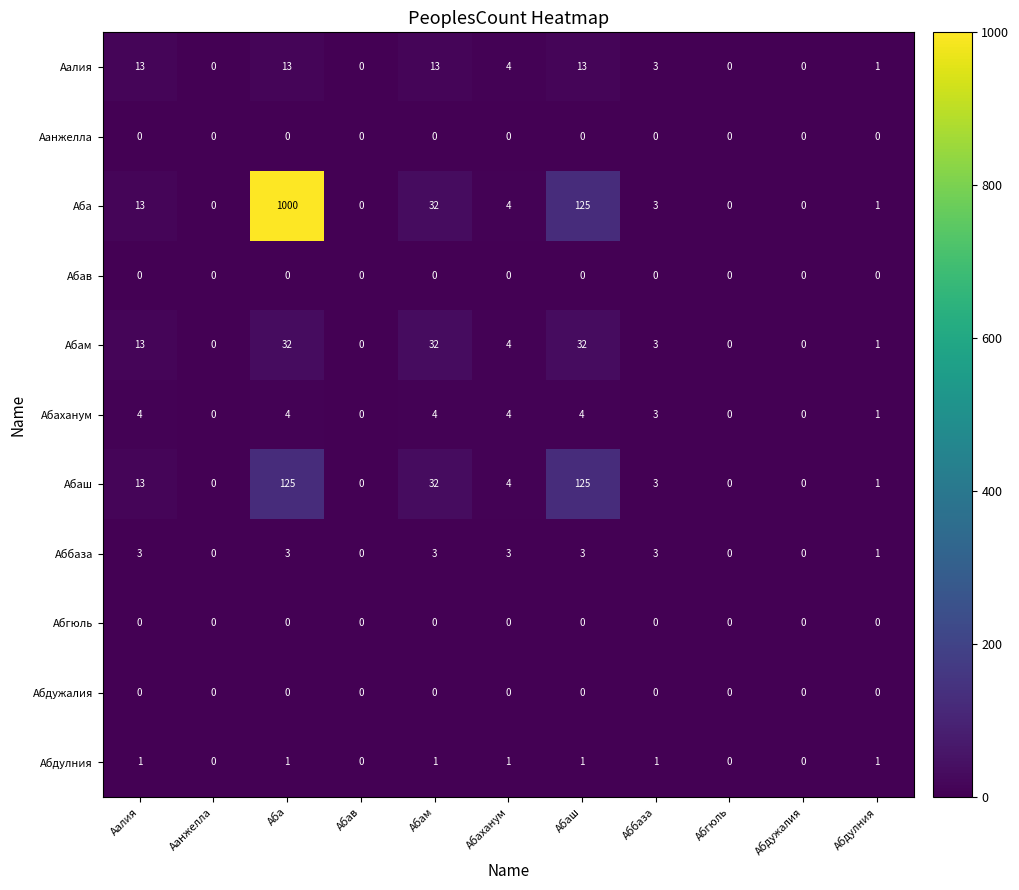

At how many categories does at least one series exceed 291?

1